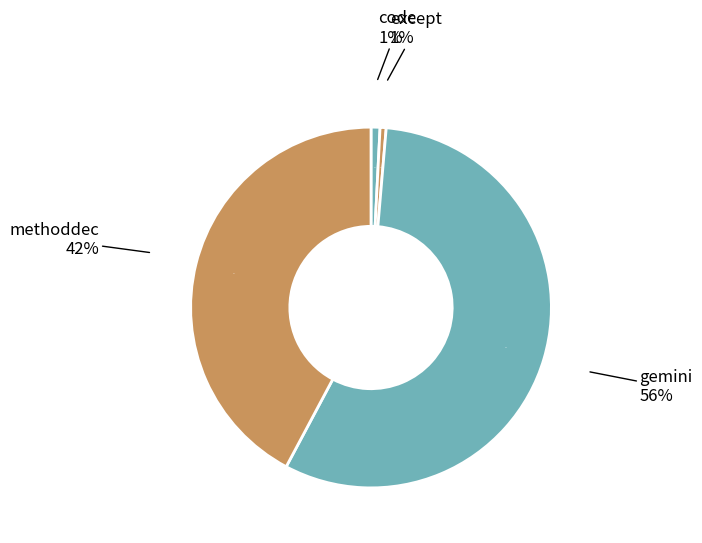

Rank the categories by value from lowest to highest.

except, code, methoddec, gemini